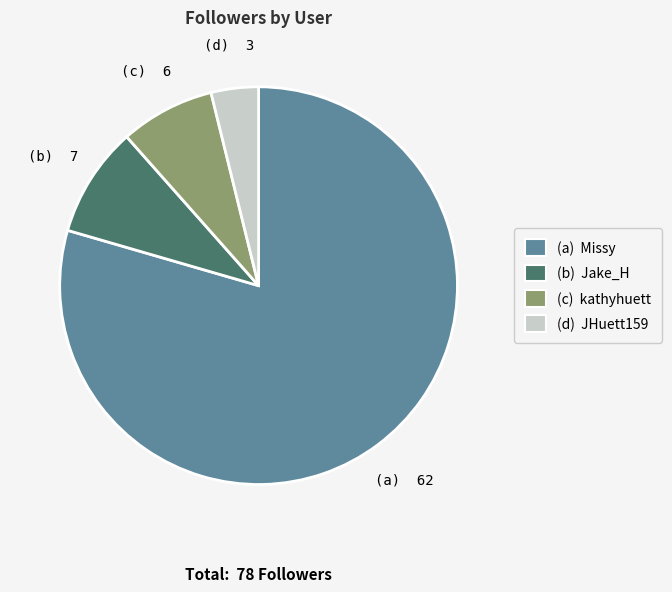

True or false: (c) kathyhuett accounts for 8% of the total.

True